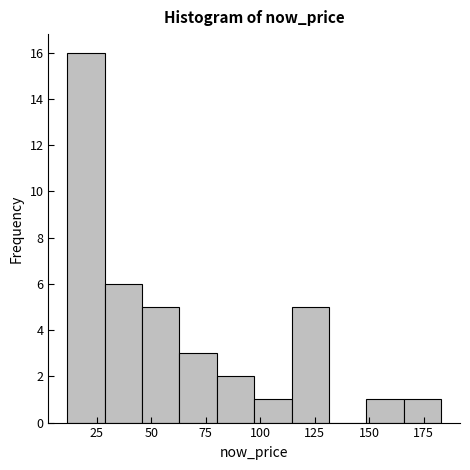

Around what value on the x-axis is the tallest bar? Give the approximate position of its centre, as read against the axis.

20